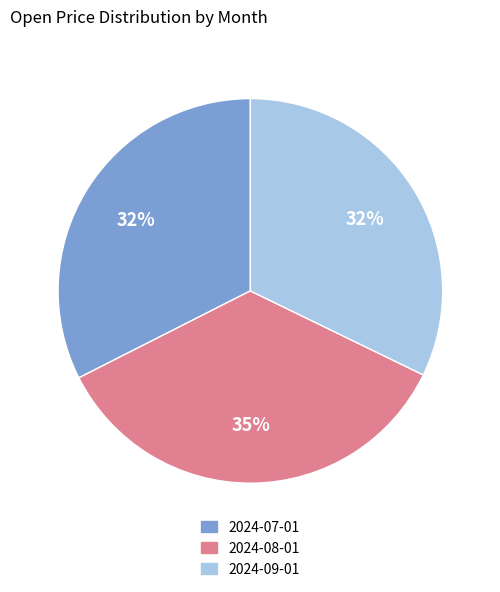

Combined, do 2024-08-01 and 2024-07-01 account for over 50%?

Yes